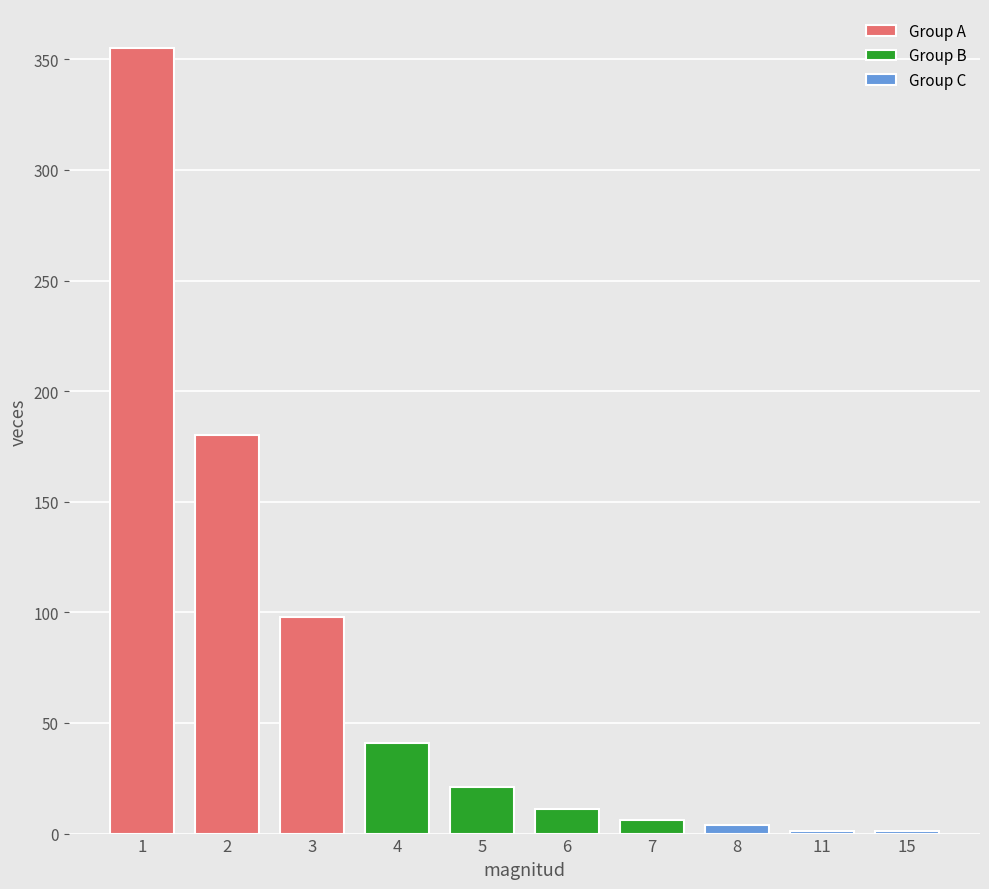

Reading left to right, extract all data points from this chart.

1=355	2=180	3=98	4=41	5=21	6=11	7=6	8=4	11=1	15=1